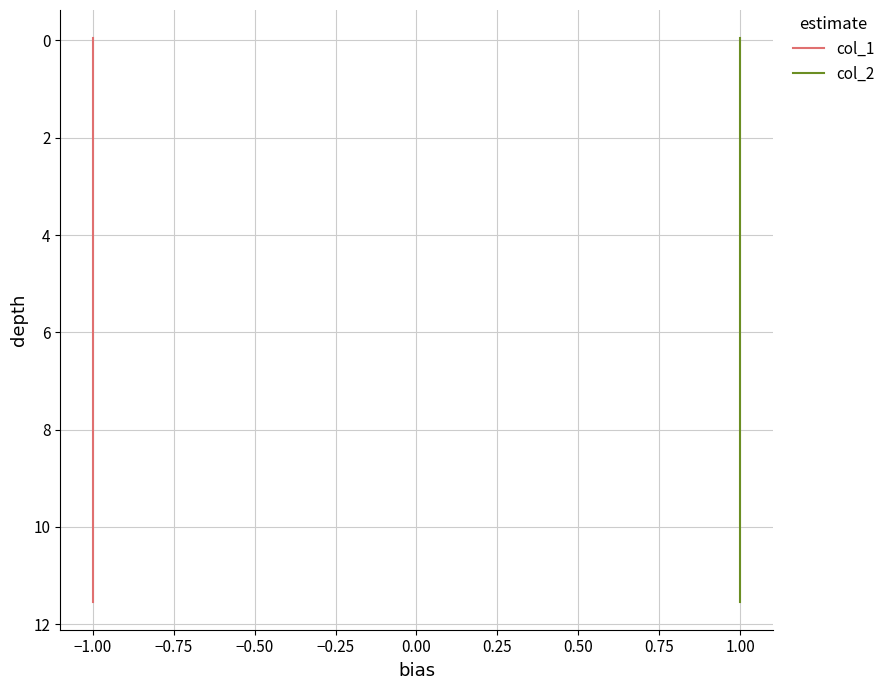

True or false: col_2 has more than 1 interior local peaks.

False